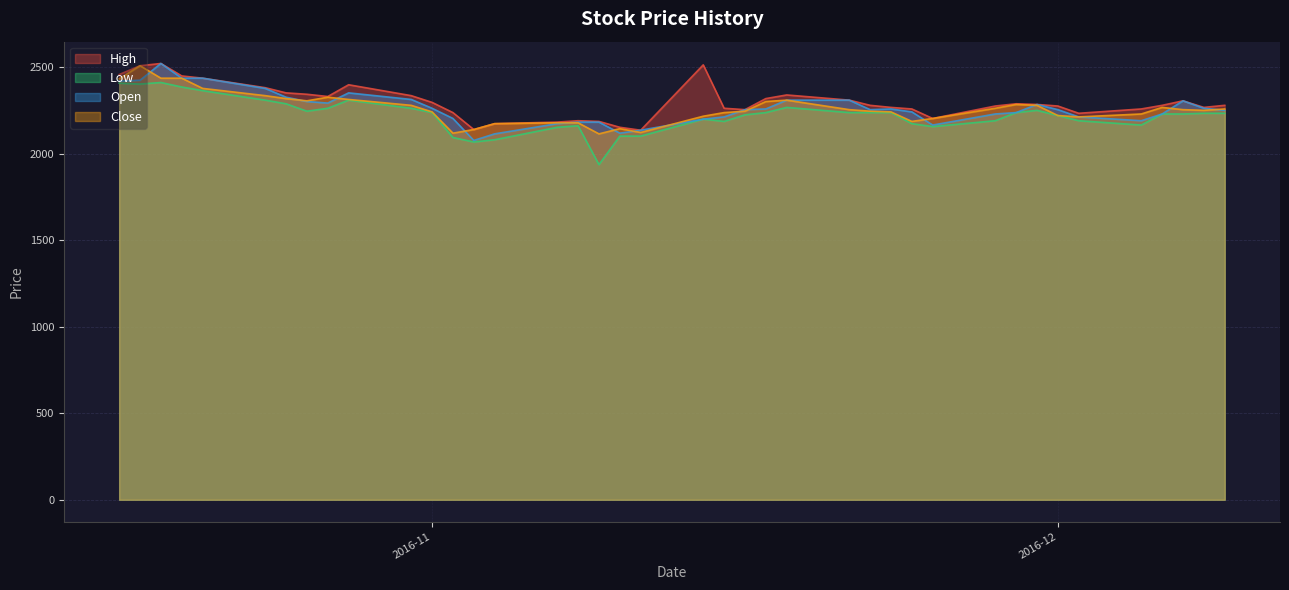

What is the average value of the Close series?

2263